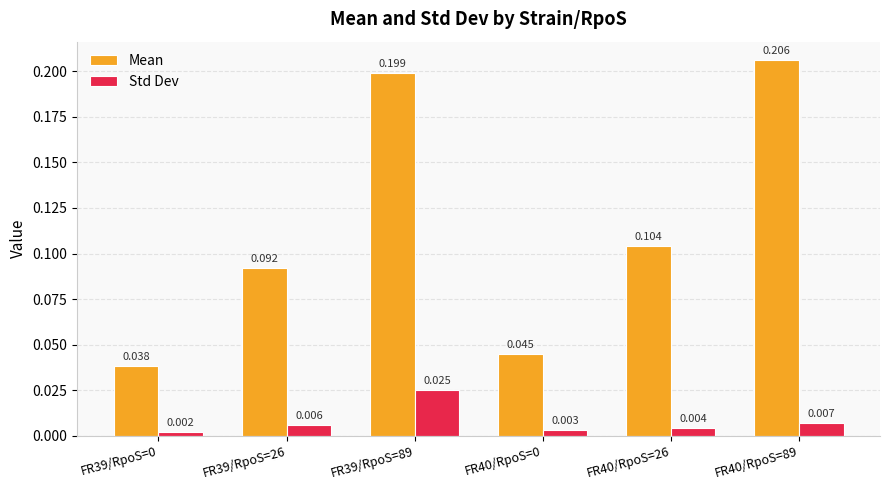

Which series has the widest spread of values?

Mean